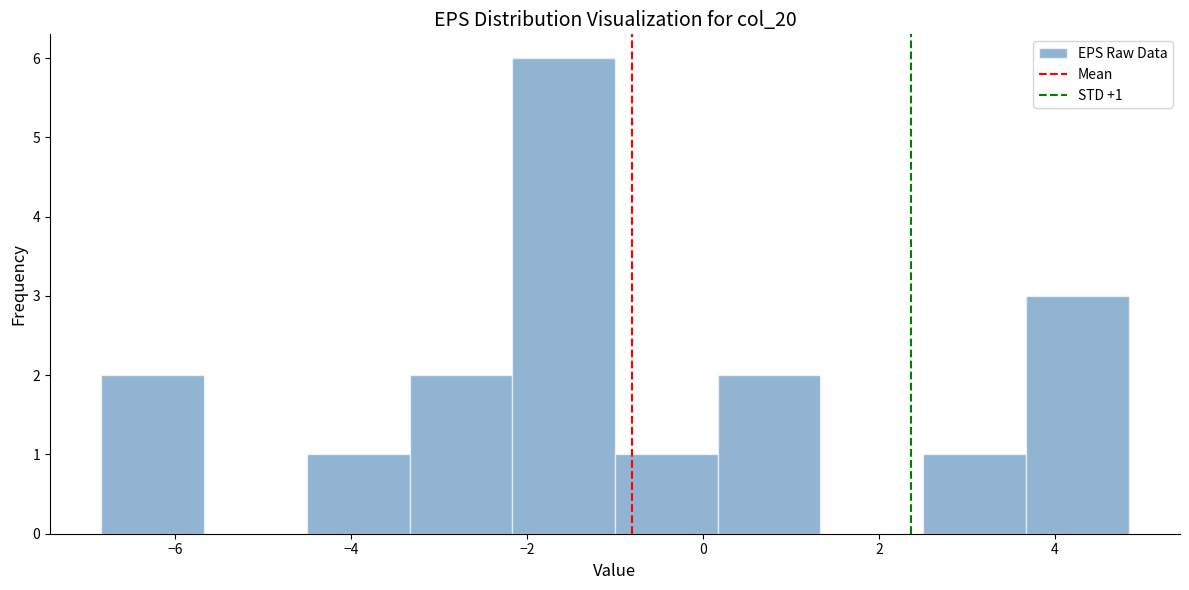

Which range on the x-axis has the tallest bar?

-2.2 to -1.0